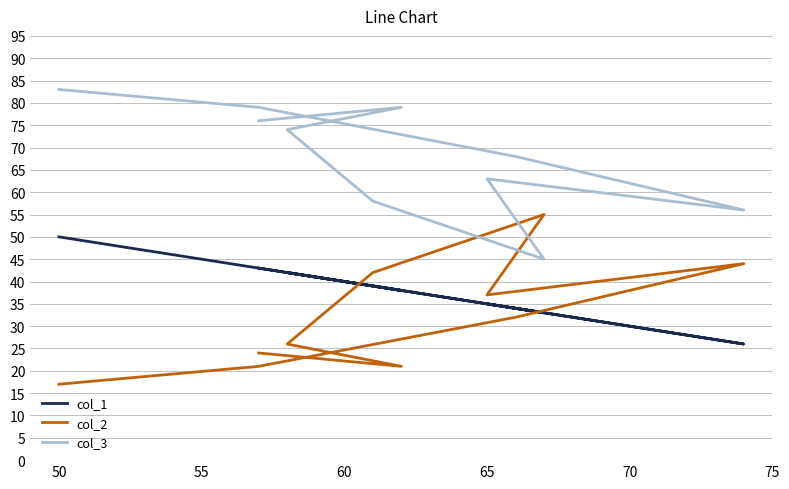

What are all the series names shown in the legend?

col_1, col_2, col_3